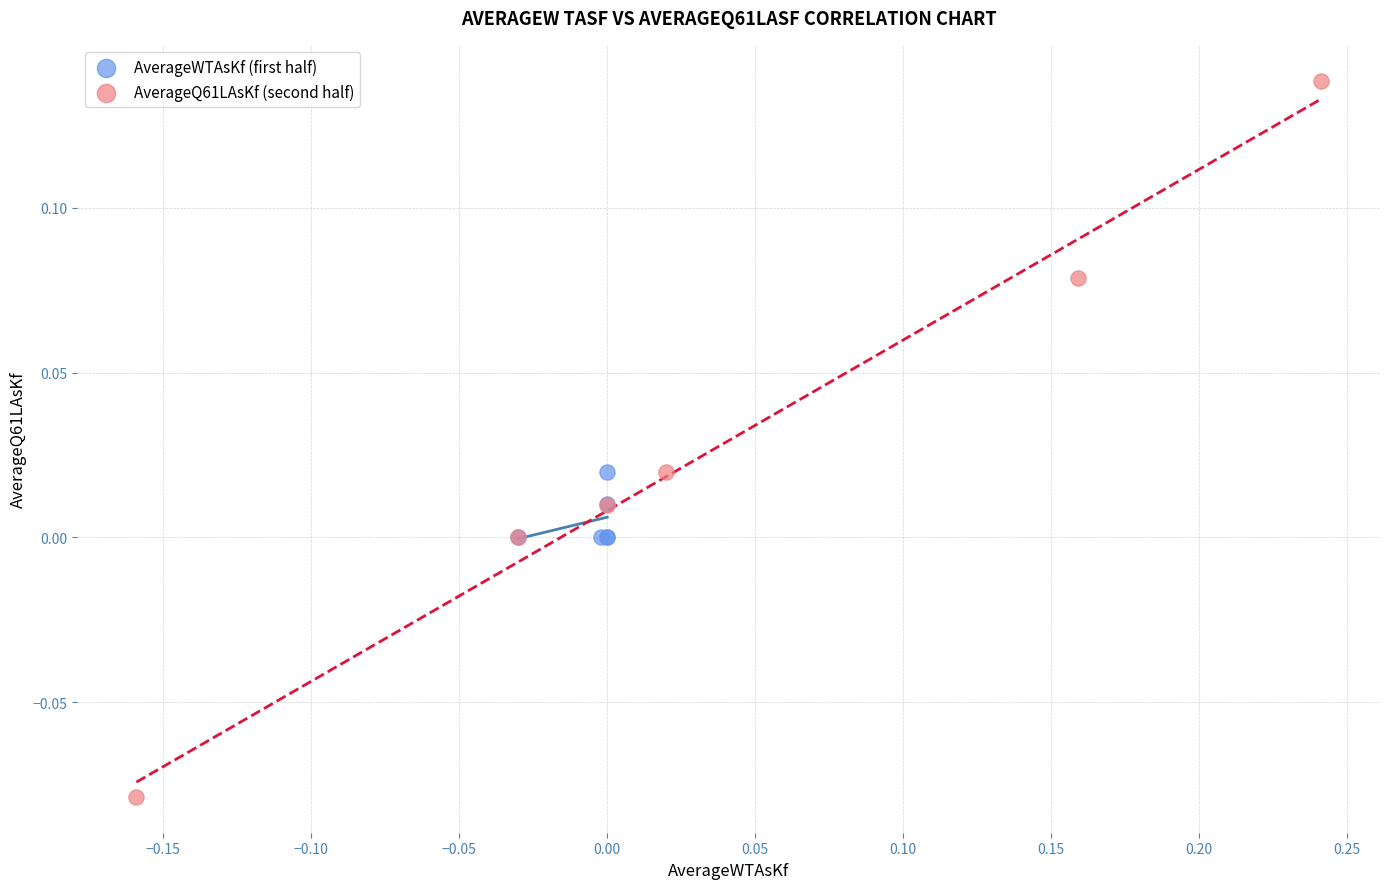

Which series reaches the minimum Y coordinate?

AverageQ61LAsKf (second half)